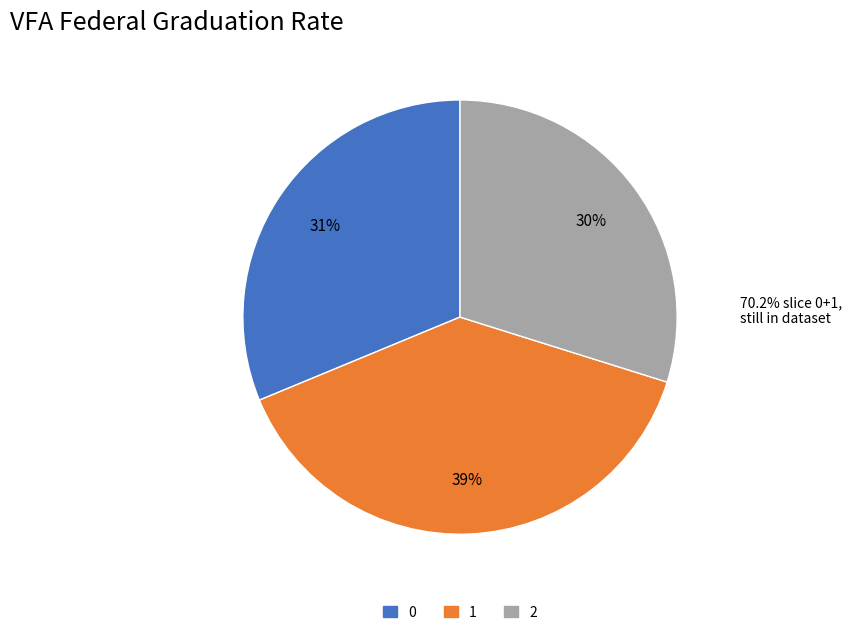

Count the number of slices in the pie.

3